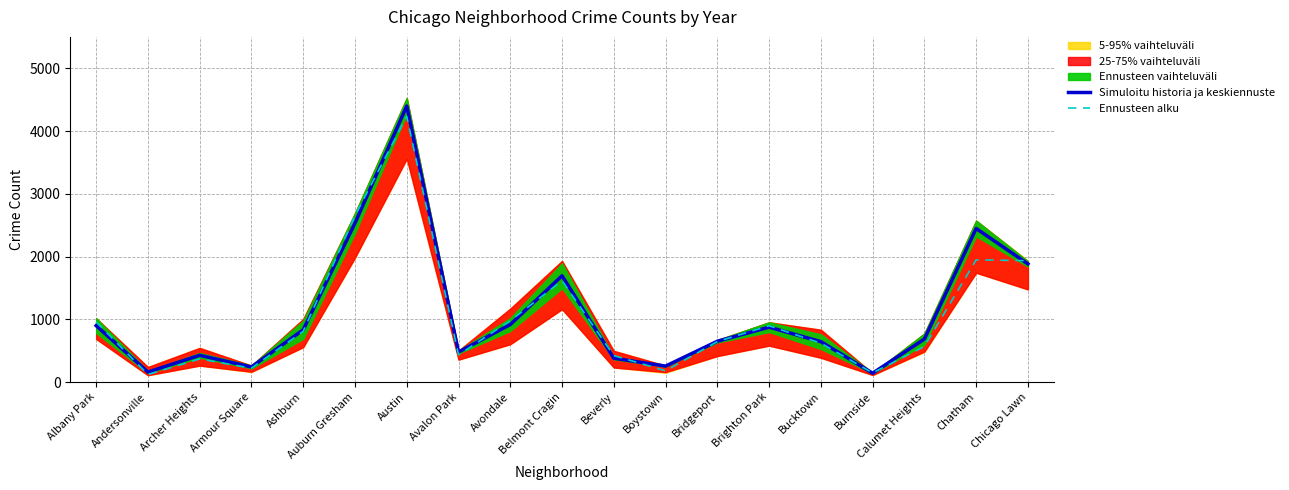

Which category has the lowest value in the Simuloitu historia ja keskiennuste series?

Burnside